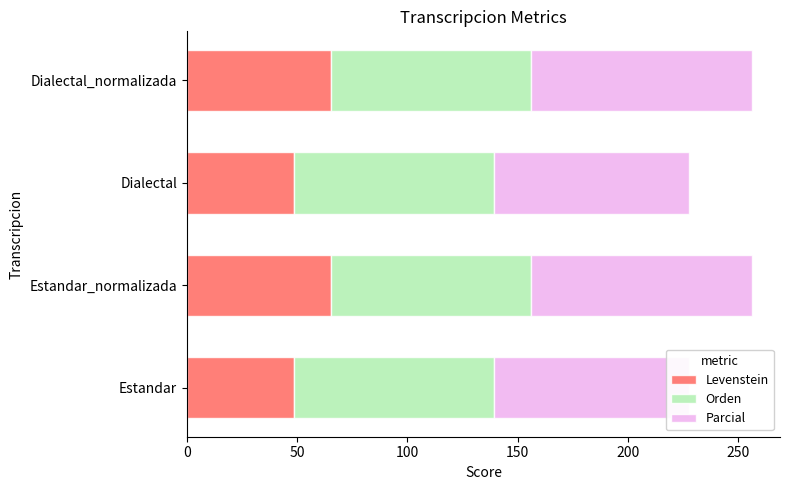

What is the lowest value of the Parcial series?

88.2